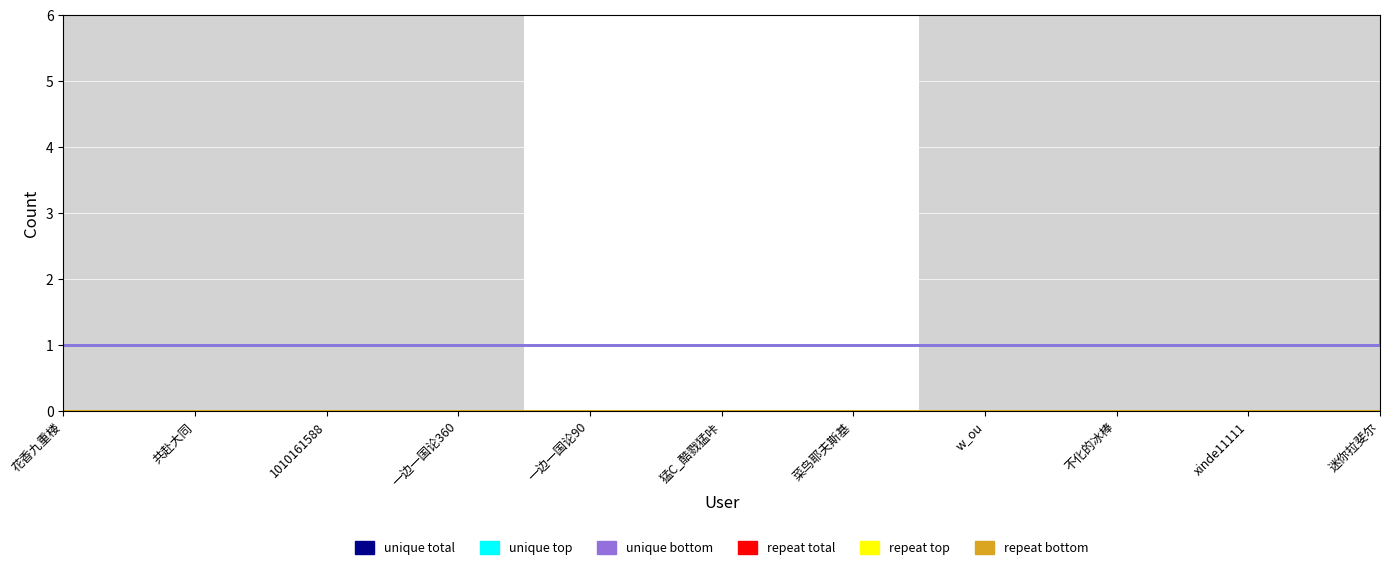

Count the unique total values in the range 1 to 2.

10